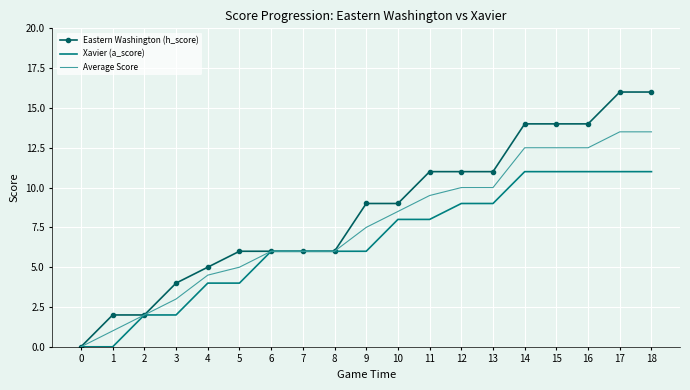

What is the total value across all series at 17?

40.5